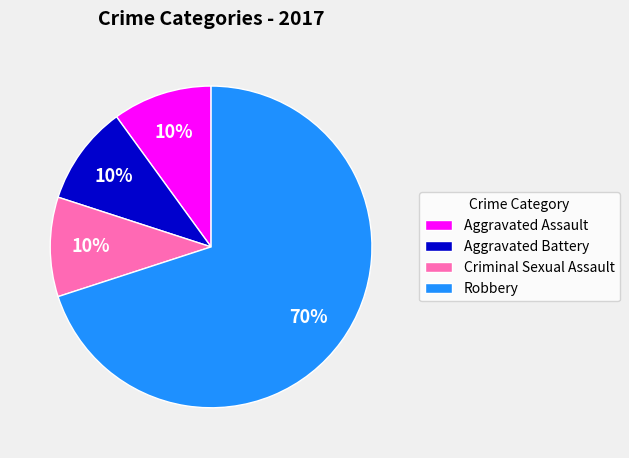

Which has a higher value, Aggravated Battery or Robbery?

Robbery